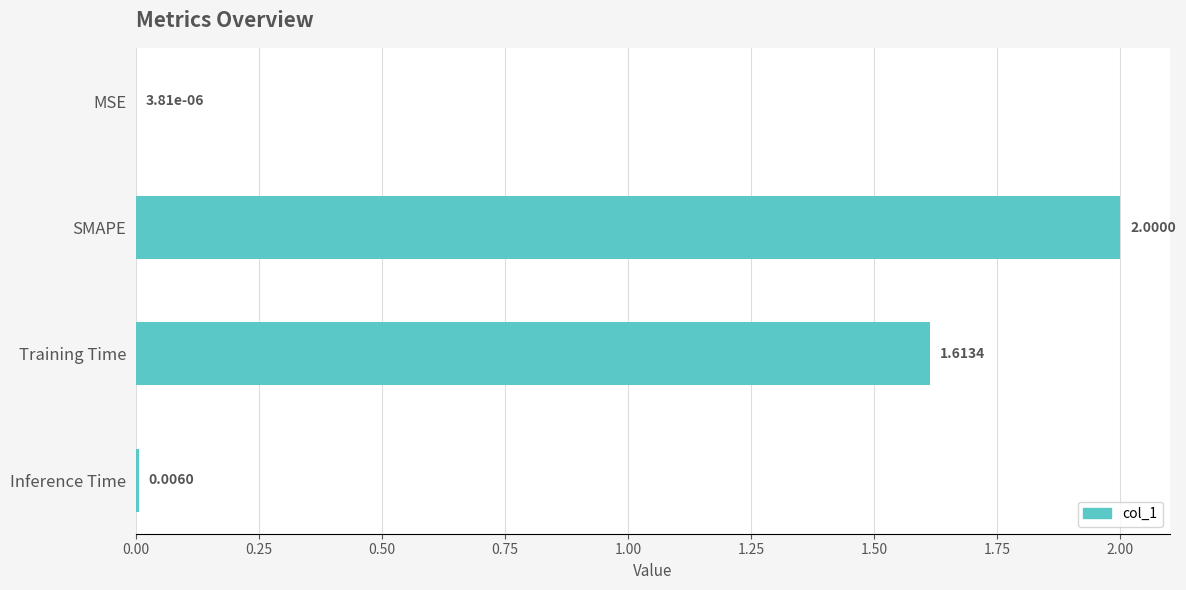

Which label corresponds to the largest value in the chart?

SMAPE